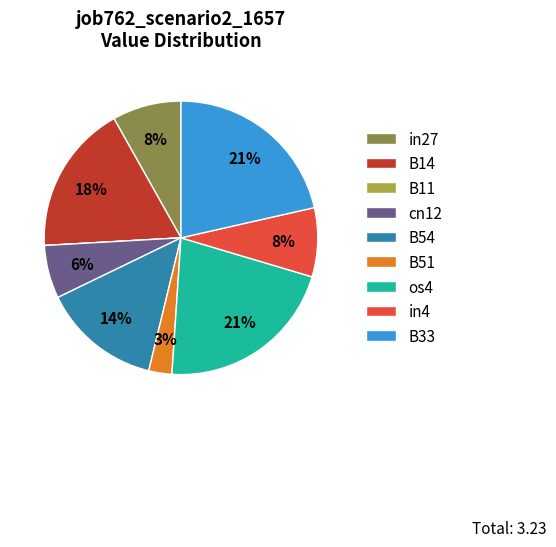

To the nearest percent, what portion does cn12 represent?

6%